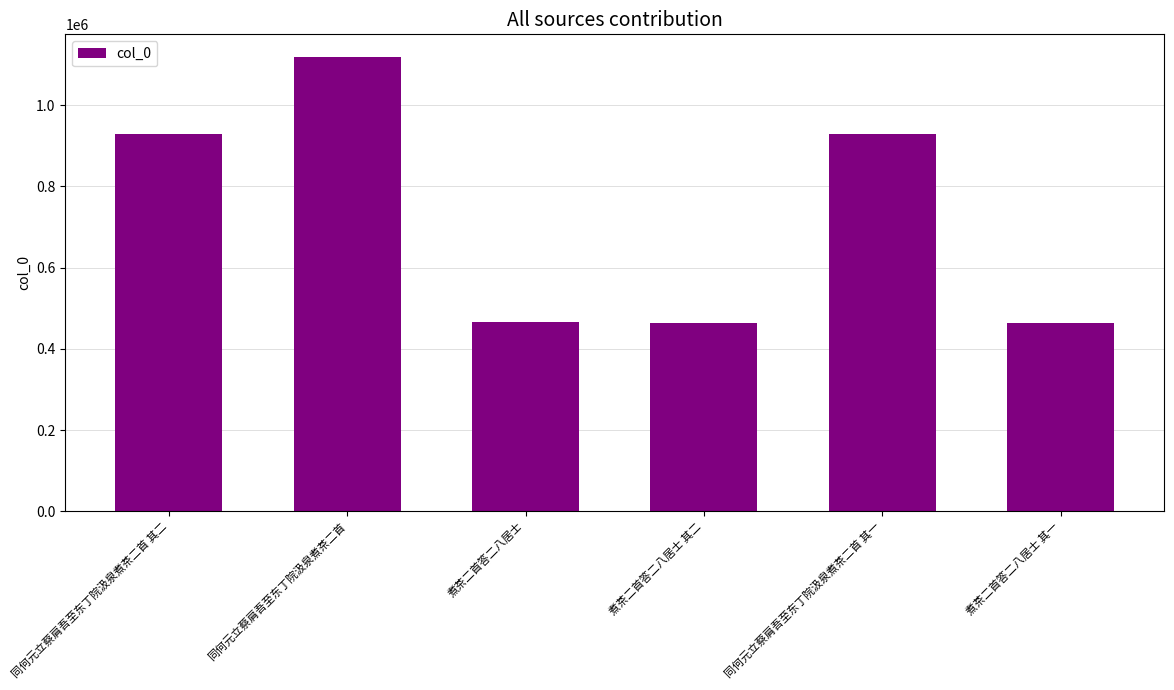

What is the ratio of the value at 煮茶二首答二八居士 to the value at 煮茶二首答二八居士 其一?

1.0